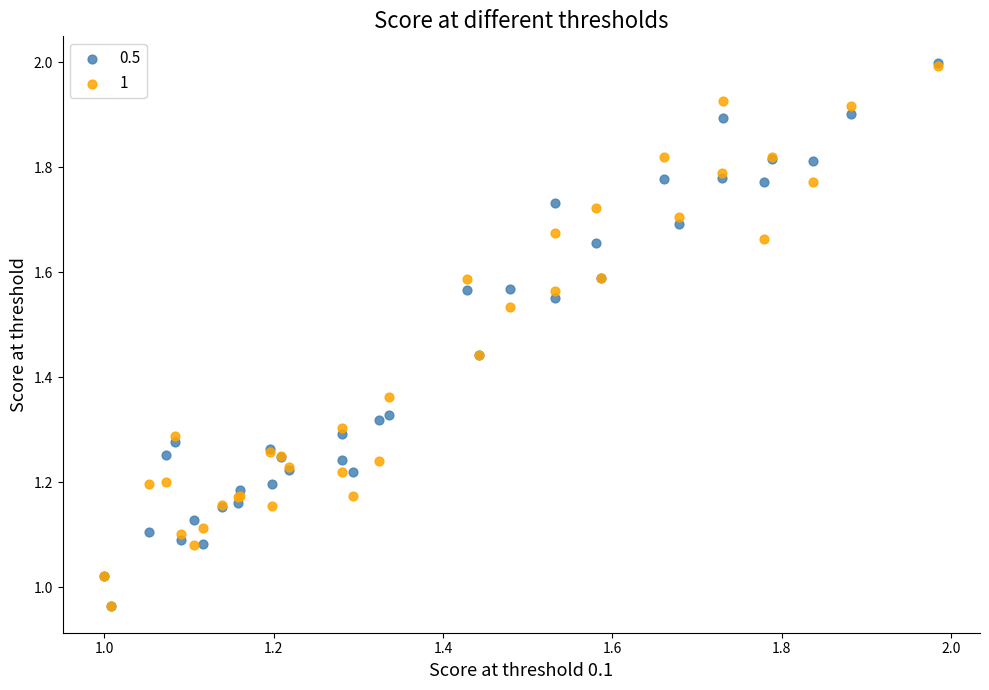

What are all the series names shown in the legend?

0.5, 1